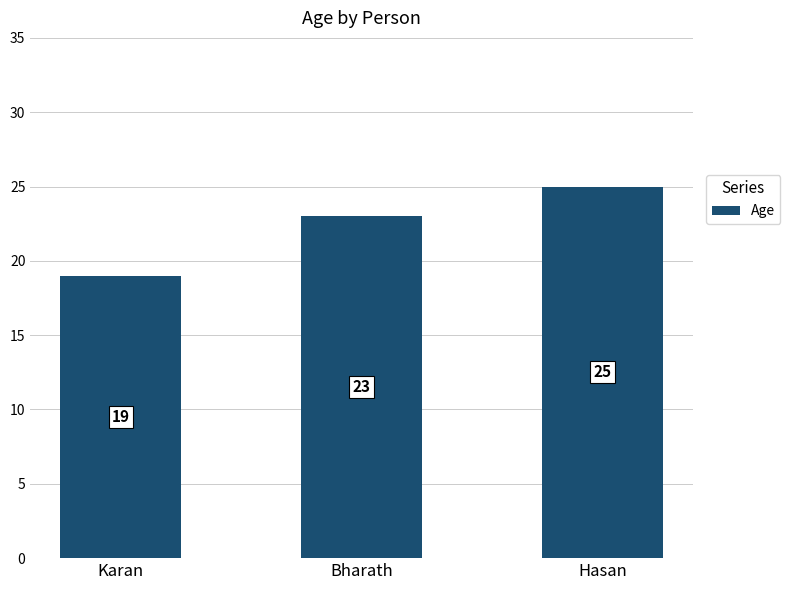

Reading left to right, list all the values displayed in this chart.

Karan=19	Bharath=23	Hasan=25